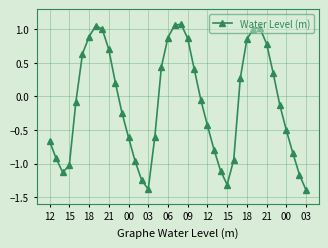

True or false: the data has more than 0 interior local peaks.

True